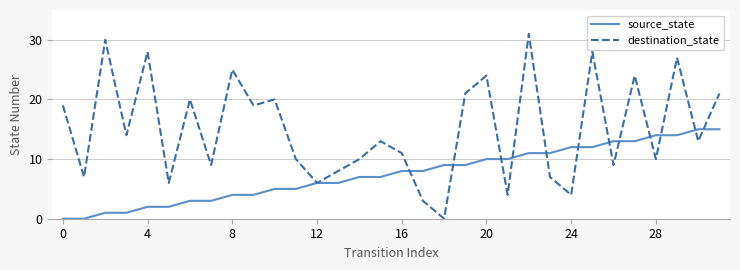

Reading left to right, what are all the values shown in this chart?

source_state: 0	0	1	1	2	2	3	3	4	4	5	5	6	6	7	7	8	8	9	9	10	10	11	11	12	12	13	13	14	14	15	15
destination_state: 19	7	30	14	28	6	20	9	25	19	20	10	6	8	10	13	11	3	0	21	24	4	31	7	4	28	9	24	10	27	13	21